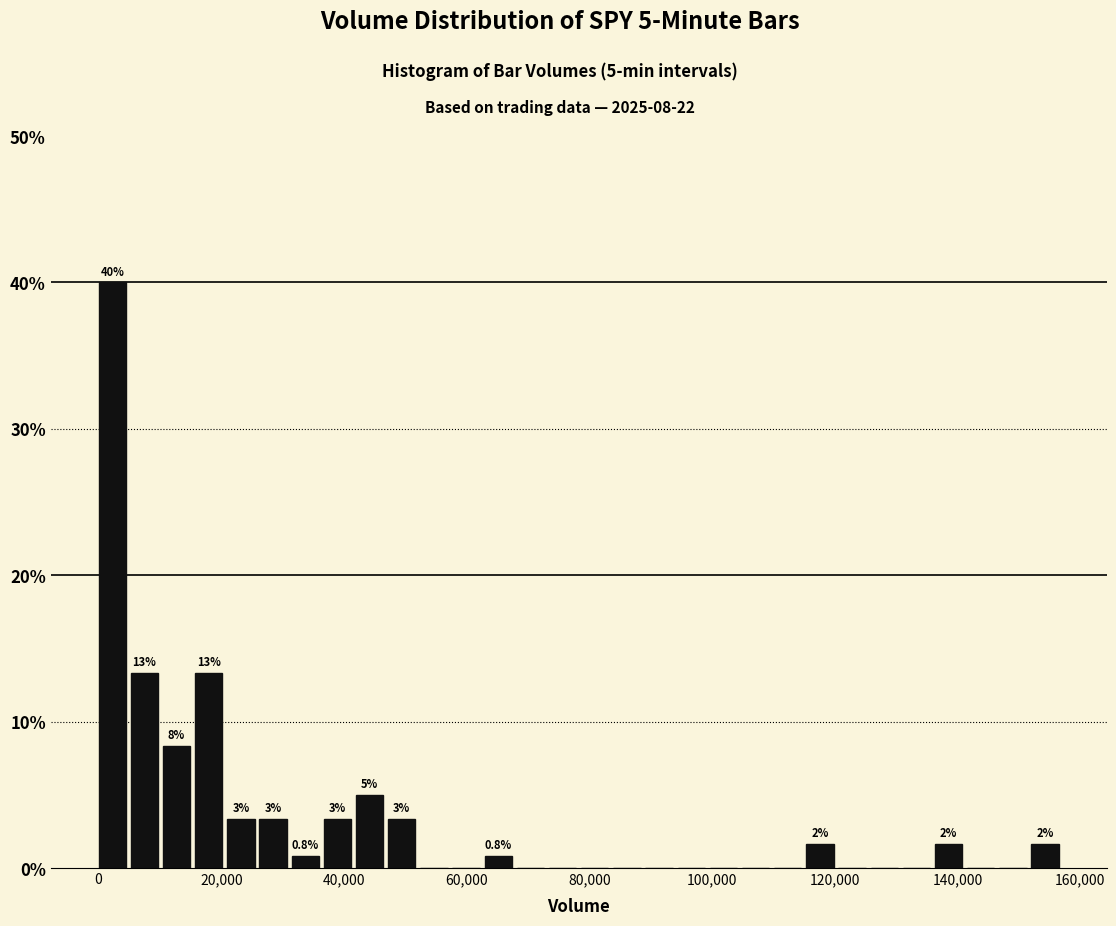

Read against the x-axis, roughly where is the centre of the tallest bar?

2000